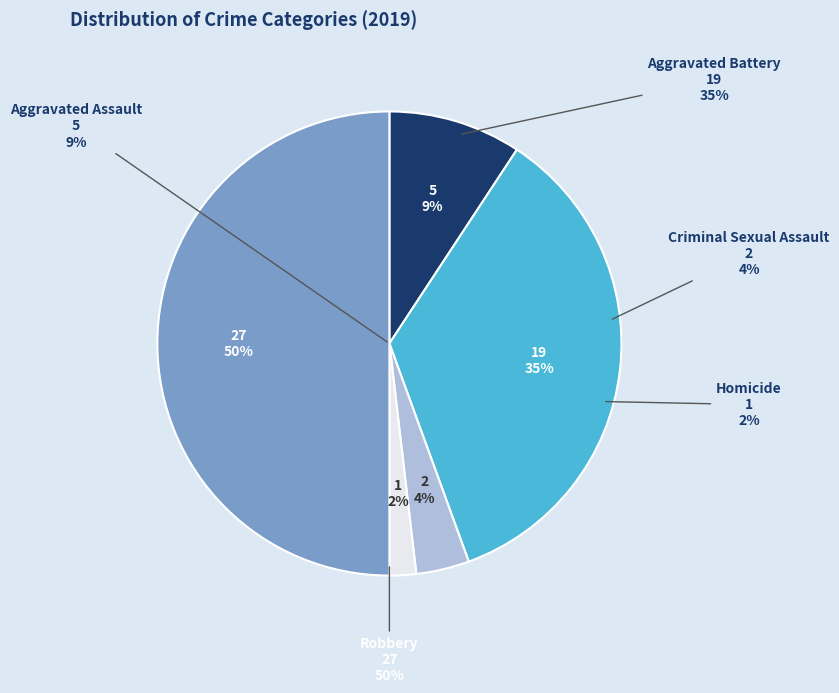

Rank the categories by value from highest to lowest.

Robbery, Aggravated Battery, Aggravated Assault, Criminal Sexual Assault, Homicide